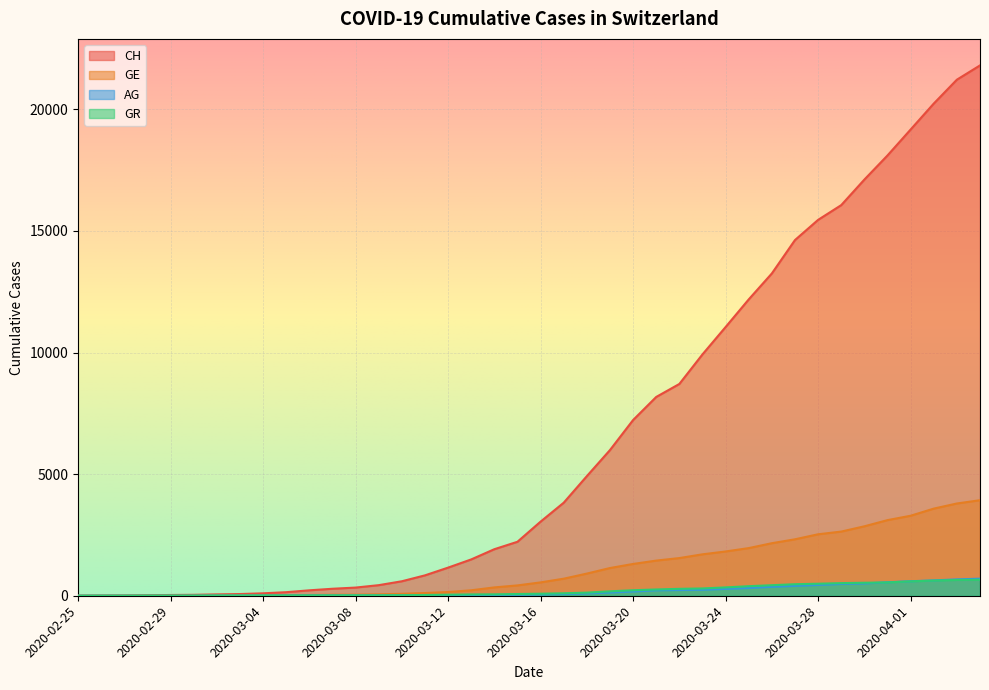

The value of GE at 2020-03-17 is 149. True or false?

False